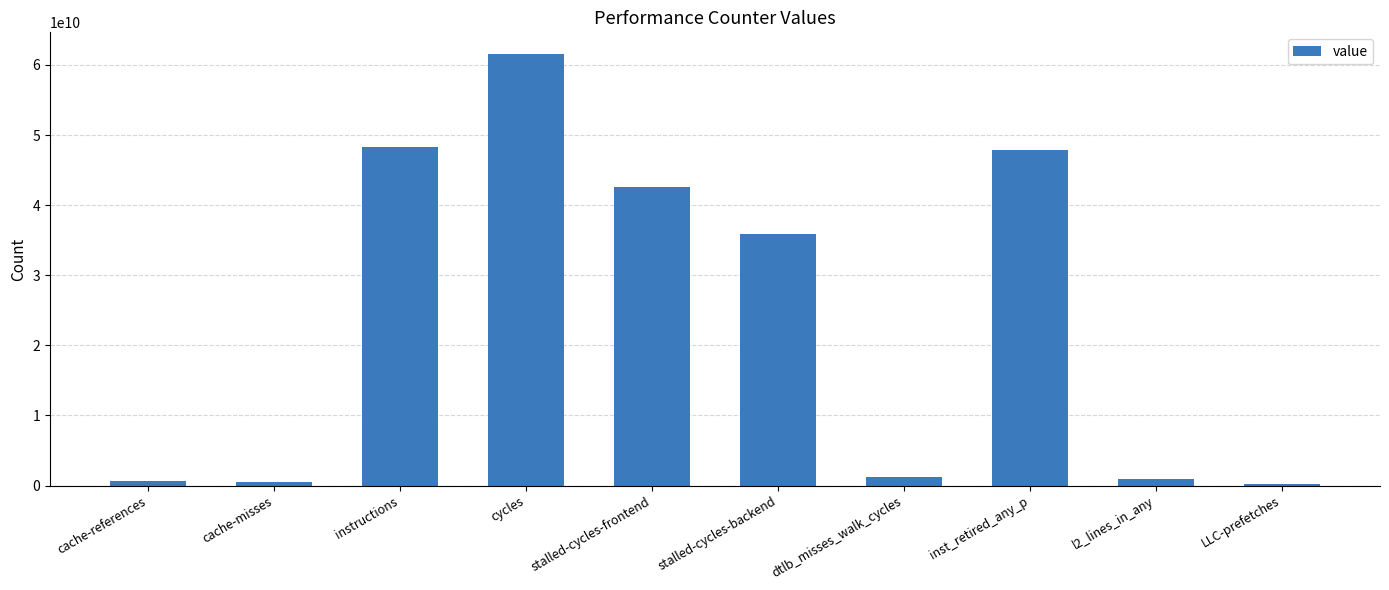

The value at LLC-prefetches is 261556687. True or false?

True